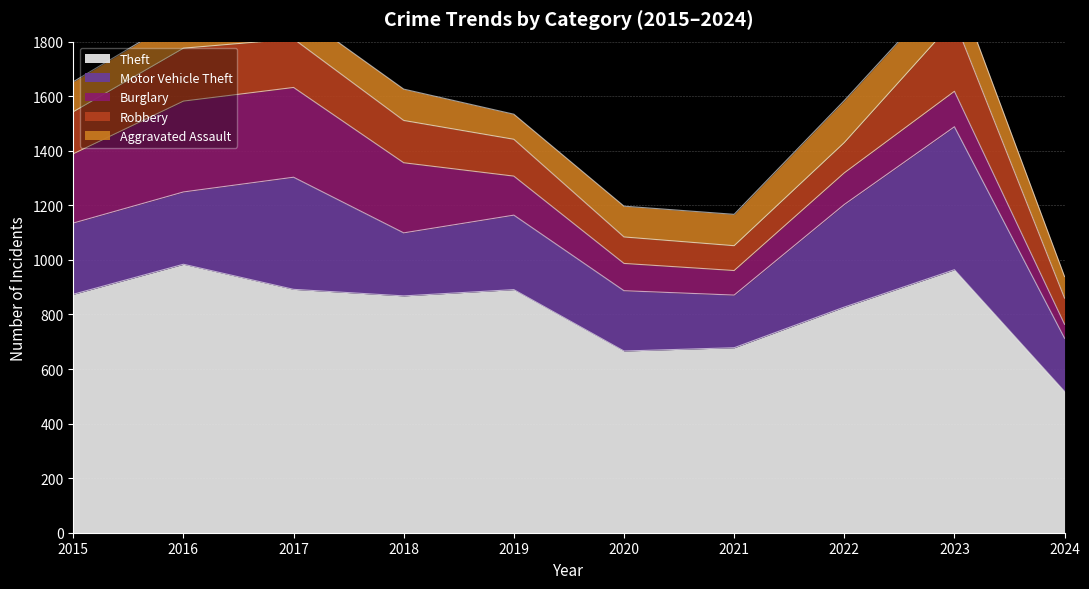

What are all the series names shown in the legend?

Theft, Motor Vehicle Theft, Burglary, Robbery, Aggravated Assault